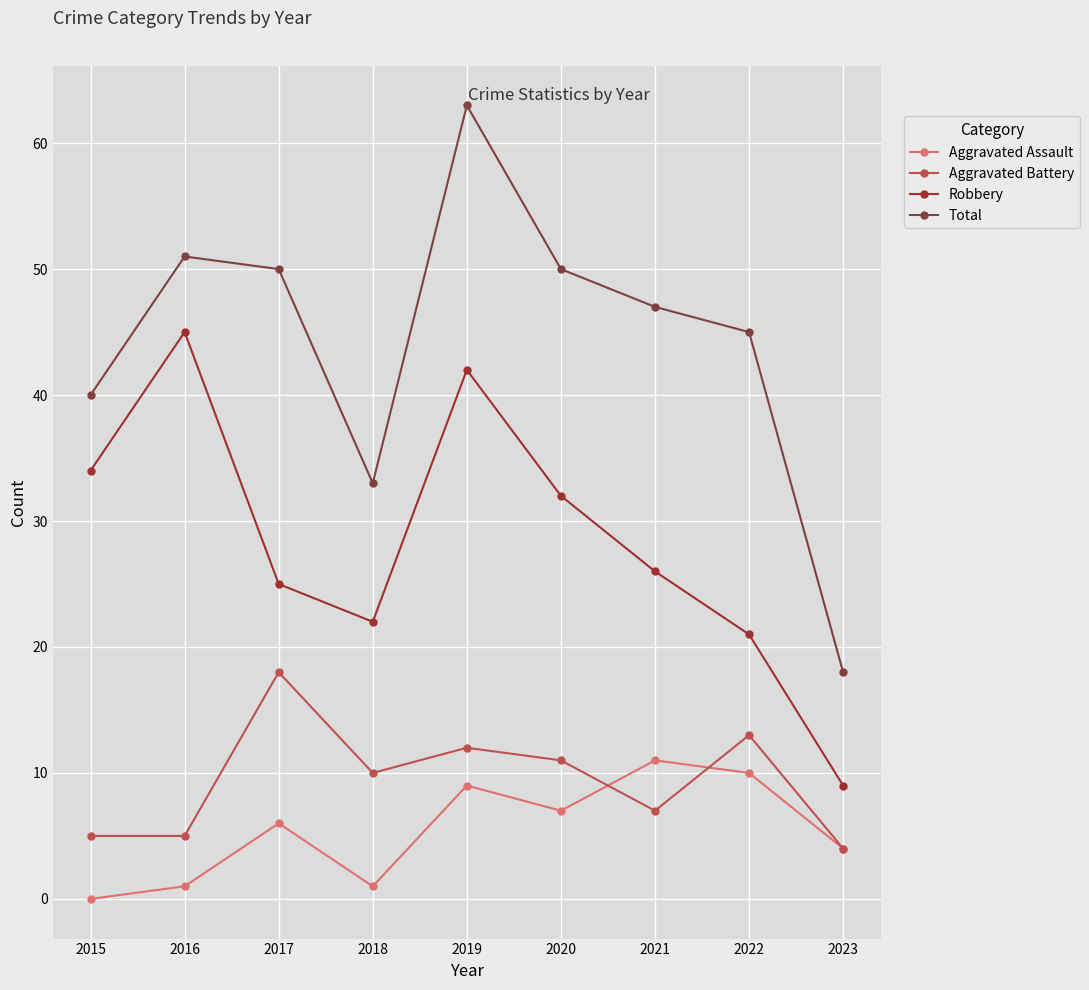

Is this an area chart (filled region under the line)?

No